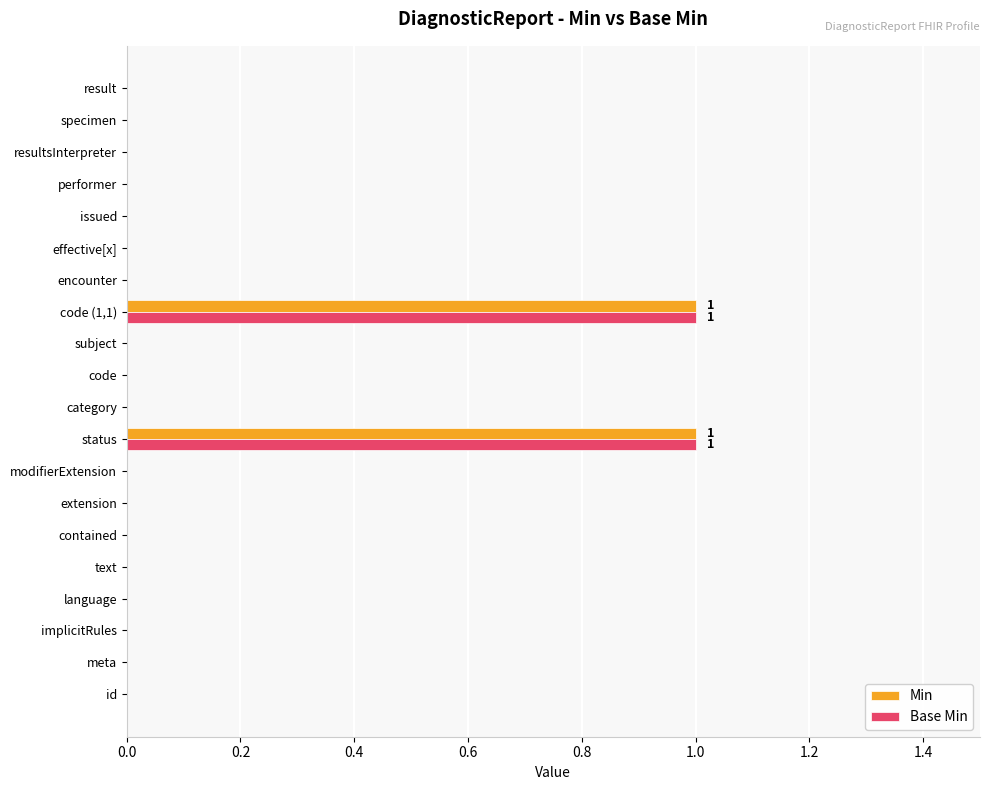

True or false: Base Min has a value of 0 at performer.

True